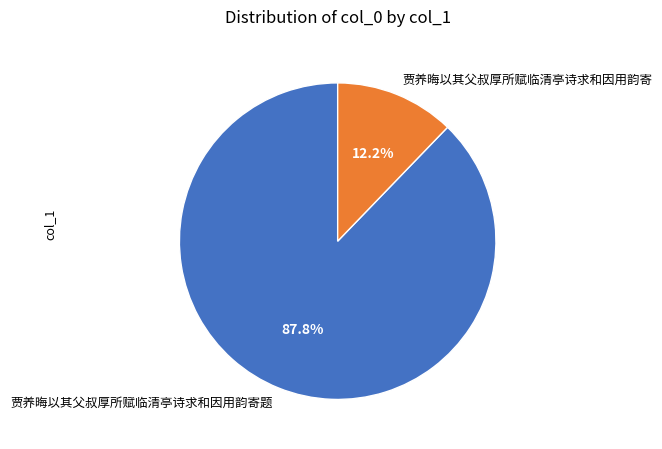

Count the number of slices in the pie.

2